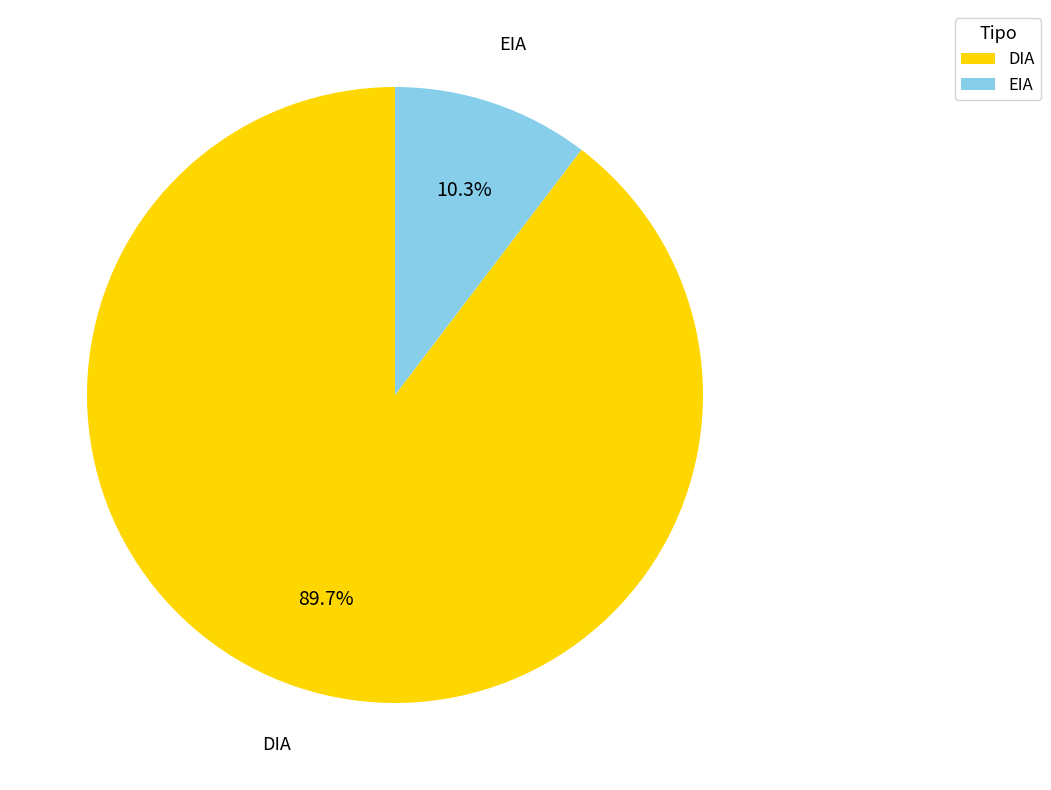

How many slices are in this pie chart?

2